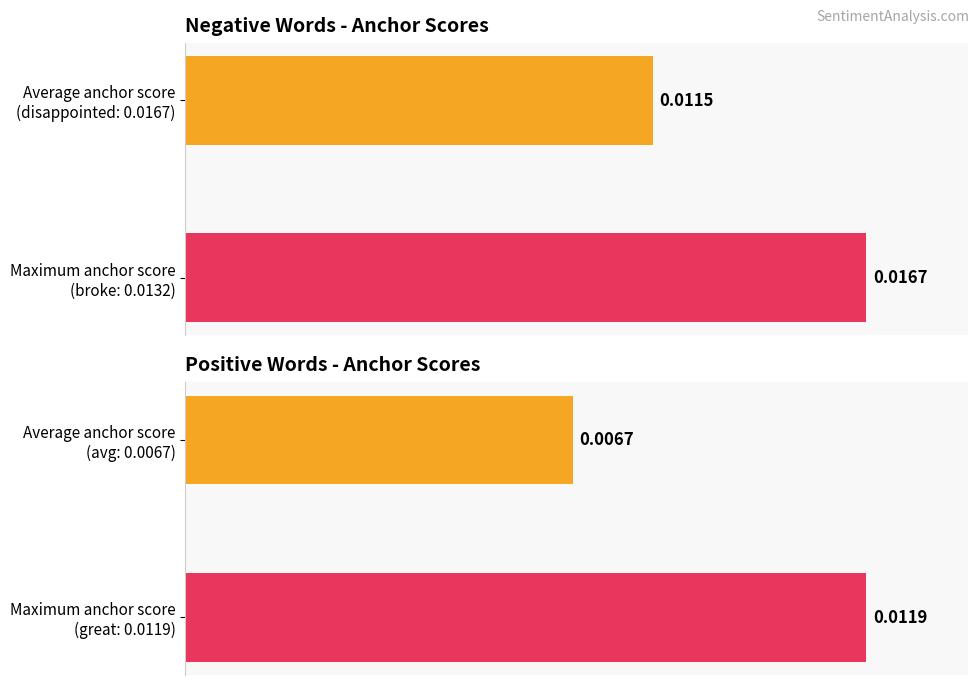

Which series has the largest total across all categories?

Negative anchor score